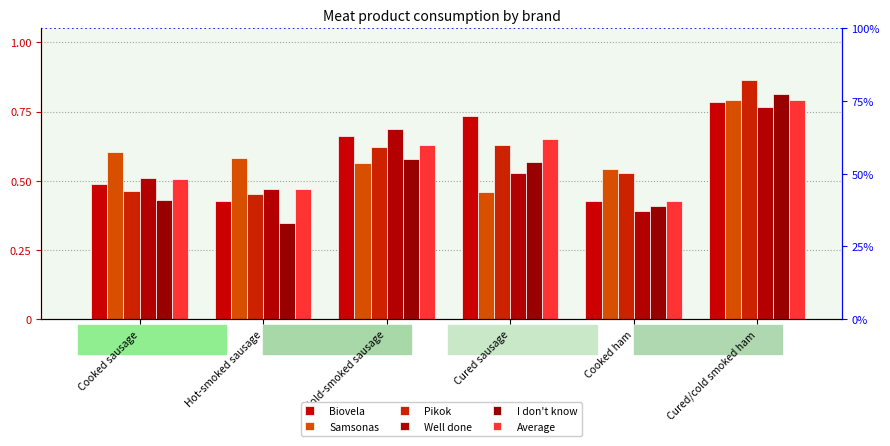

Reading left to right, list all the values displayed in this chart.

Biovela: Cooked sausage=0.5	Hot-smoked sausage=0.4	Cold-smoked sausage=0.7	Cured sausage=0.7	Cooked ham=0.4	Cured/cold smoked ham=0.8
Samsonas: Cooked sausage=0.6	Hot-smoked sausage=0.6	Cold-smoked sausage=0.6	Cured sausage=0.5	Cooked ham=0.5	Cured/cold smoked ham=0.8
Pikok: Cooked sausage=0.5	Hot-smoked sausage=0.5	Cold-smoked sausage=0.6	Cured sausage=0.6	Cooked ham=0.5	Cured/cold smoked ham=0.9
Well done: Cooked sausage=0.5	Hot-smoked sausage=0.5	Cold-smoked sausage=0.7	Cured sausage=0.5	Cooked ham=0.4	Cured/cold smoked ham=0.8
I don't know: Cooked sausage=0.4	Hot-smoked sausage=0.3	Cold-smoked sausage=0.6	Cured sausage=0.6	Cooked ham=0.4	Cured/cold smoked ham=0.8
Average: Cooked sausage=0.5	Hot-smoked sausage=0.5	Cold-smoked sausage=0.6	Cured sausage=0.7	Cooked ham=0.4	Cured/cold smoked ham=0.8